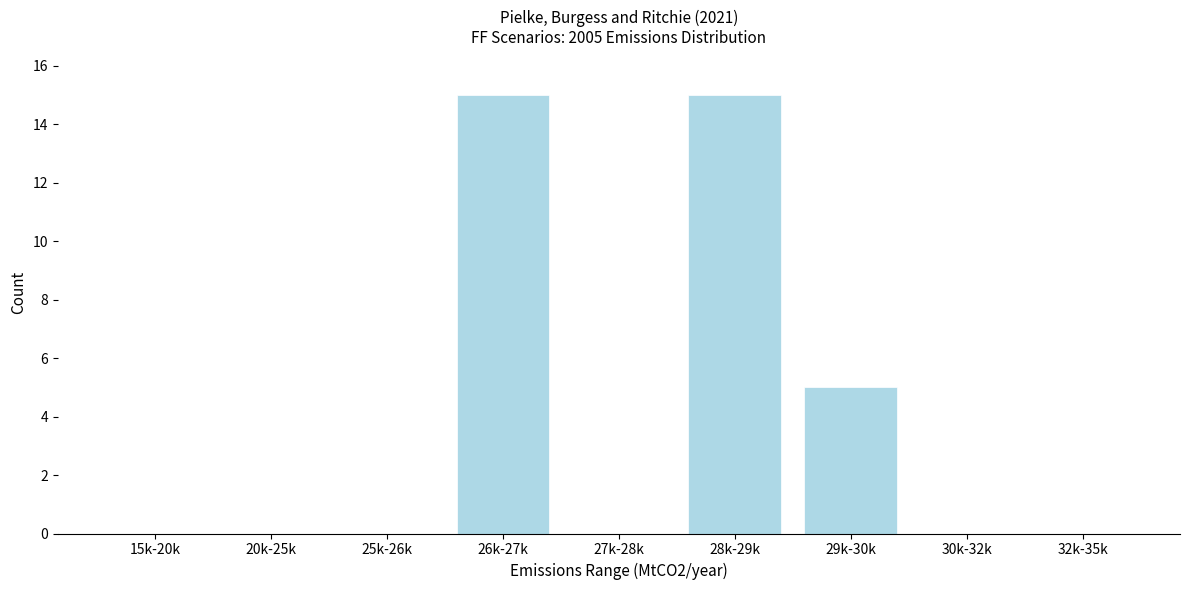

Reading right to left, list all the values displayed in this chart.

32k-35k=0	30k-32k=0	29k-30k=5	28k-29k=15	27k-28k=0	26k-27k=15	25k-26k=0	20k-25k=0	15k-20k=0